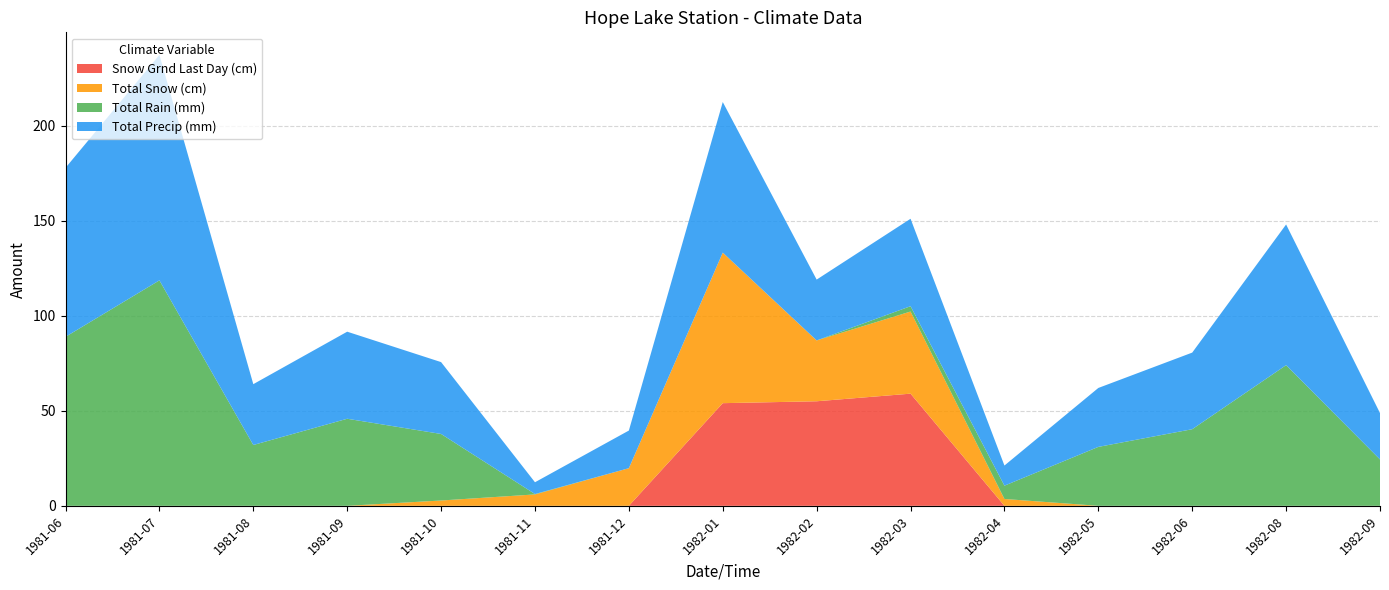

Reading left to right, transcribe all the data shown in this chart.

Total Snow (cm): 1981-06=0.0	1981-07=0.0	1981-08=0.0	1981-09=0.0	1981-10=2.8	1981-11=6.0	1981-12=19.8	1982-01=79.2	1982-02=32.0	1982-03=43.2	1982-04=3.6	1982-05=0.0	1982-06=0.0	1982-08=0.0	1982-09=0.0
Total Rain (mm): 1981-06=88.9	1981-07=118.6	1981-08=32.0	1981-09=45.8	1981-10=35.0	1981-11=0.2	1981-12=0.0	1982-01=0.0	1982-02=0.0	1982-03=2.8	1982-04=7.0	1982-05=31.0	1982-06=40.3	1982-08=74.0	1982-09=24.4
Total Precip (mm): 1981-06=88.9	1981-07=118.6	1981-08=32.0	1981-09=45.8	1981-10=37.8	1981-11=6.2	1981-12=19.8	1982-01=79.2	1982-02=32.0	1982-03=46.0	1982-04=10.6	1982-05=31.0	1982-06=40.3	1982-08=74.0	1982-09=24.4
Snow Grnd Last Day (cm): 1981-06=0.0	1981-07=0.0	1981-08=0.0	1981-09=0.0	1981-10=0.0	1981-11=0.0	1981-12=0.0	1982-01=54.0	1982-02=55.0	1982-03=59.0	1982-04=0.0	1982-05=0.0	1982-06=0.0	1982-08=0.0	1982-09=0.0